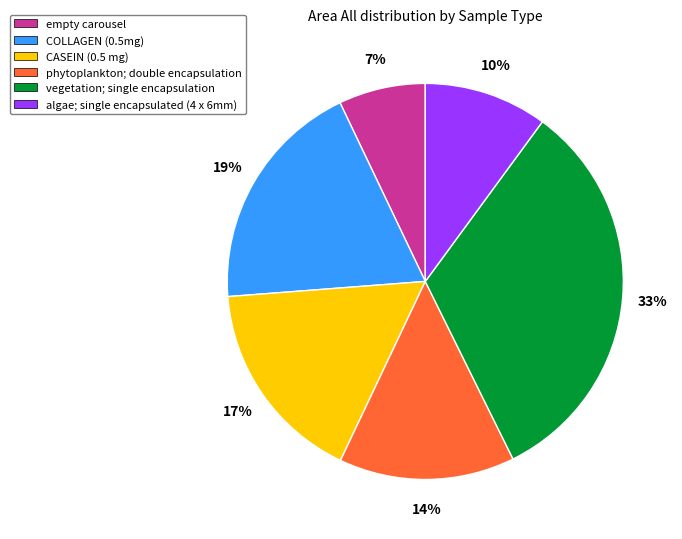

To the nearest percent, what is the average slice percentage?

17%